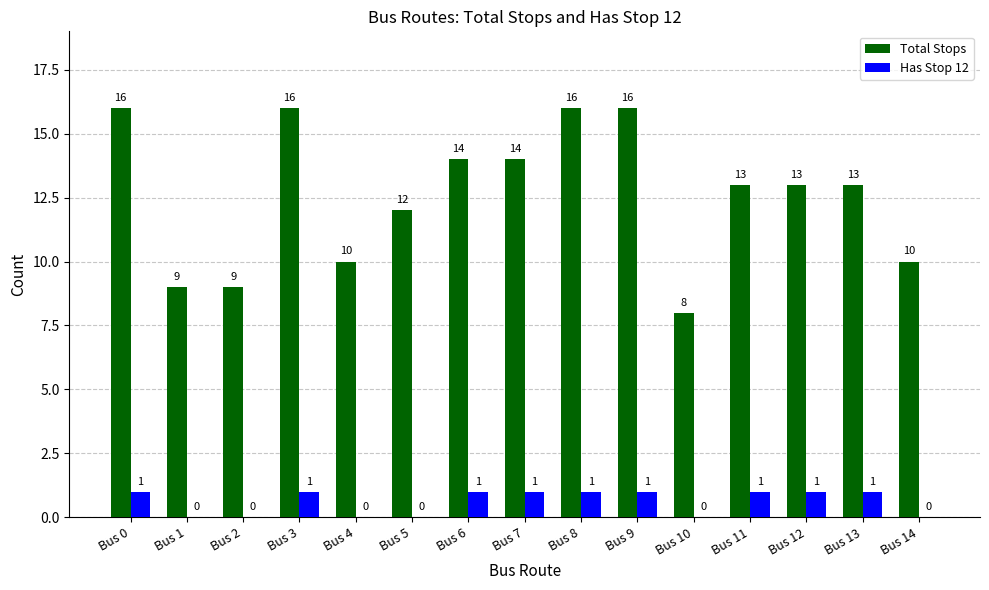

Is it true that Has Stop 12 equals 1 at Bus 9?

True